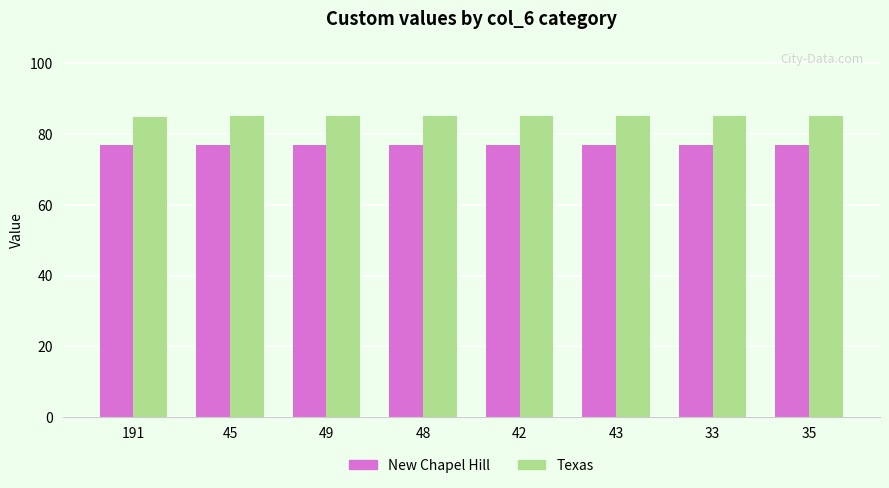

Are the bars grouped side by side (vs. stacked)?

Yes